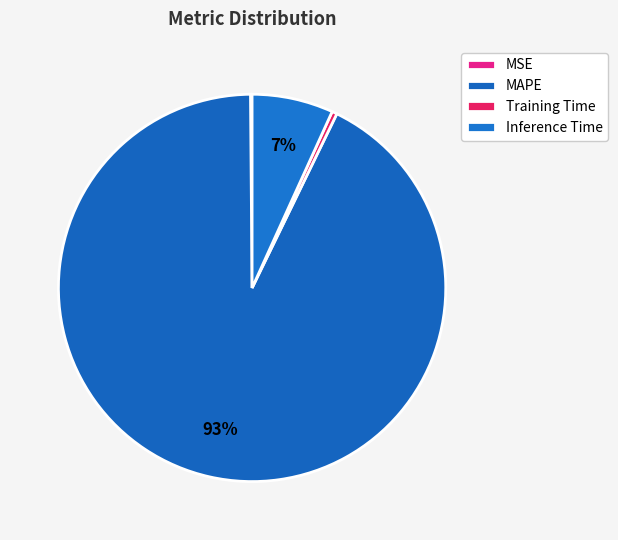

Is it true that MSE is 0% of the pie?

True